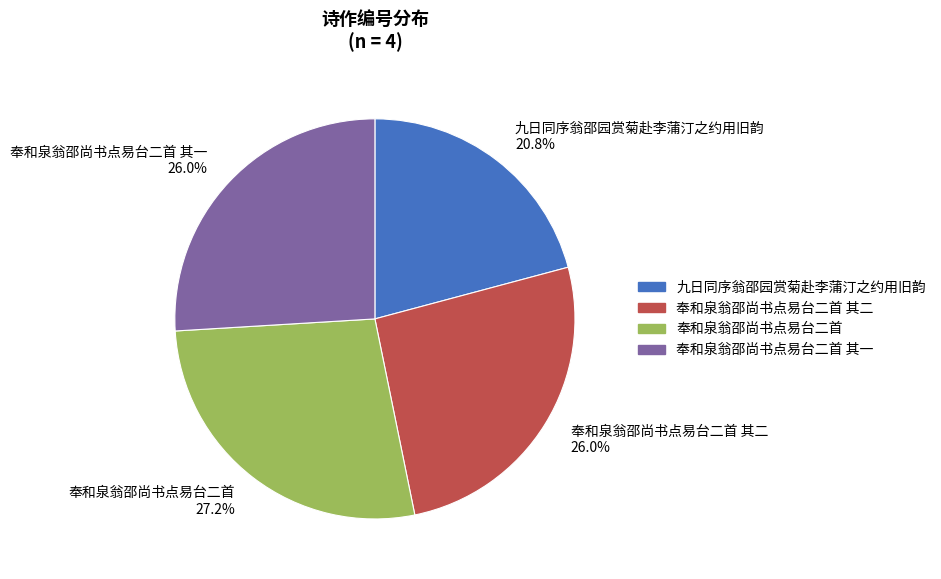

To the nearest percent, what is the average slice percentage?

25%